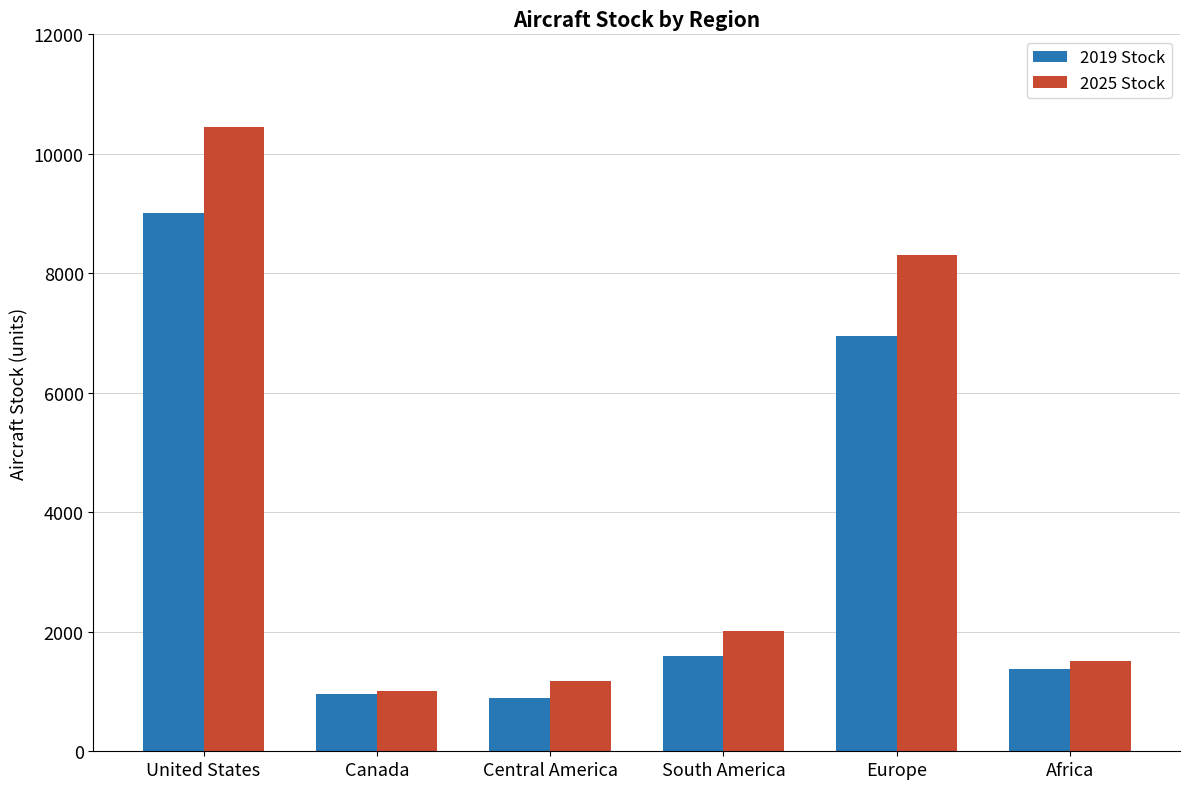

Rank the series by their average value, from highest to lowest.

2025 Stock, 2019 Stock